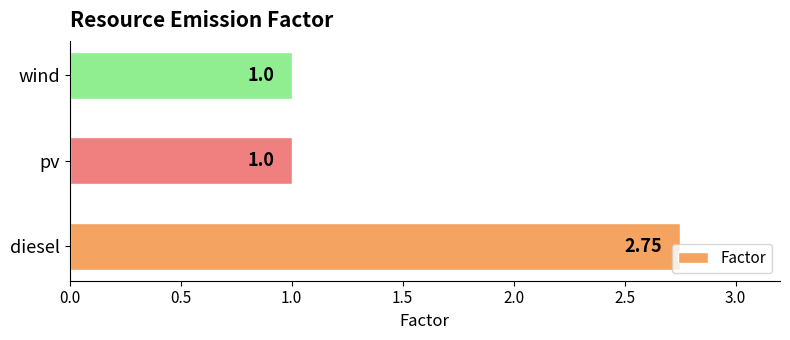

Count the values in the range 1 to 2.

2